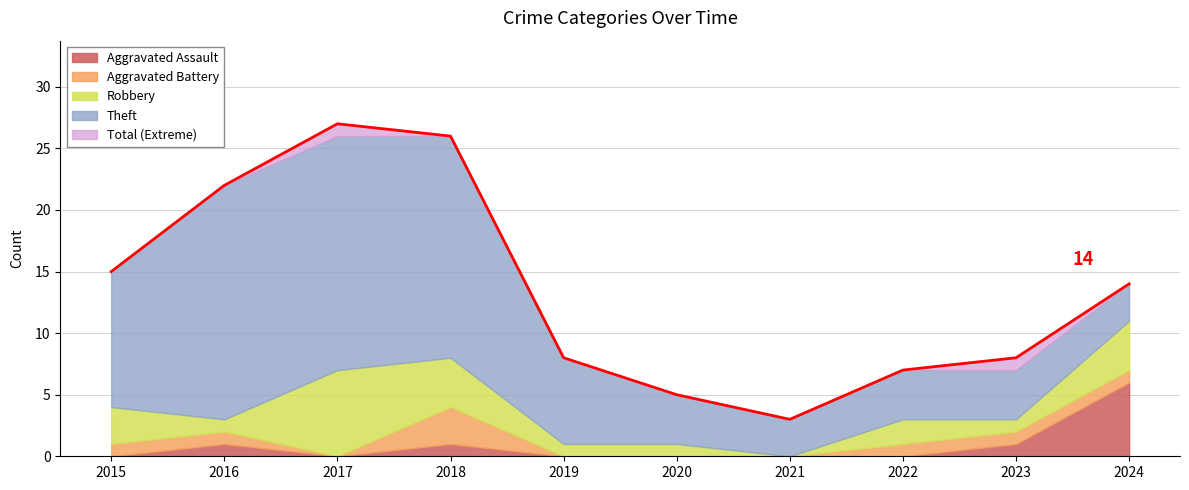

At how many categories does at least one series exceed 16?

3